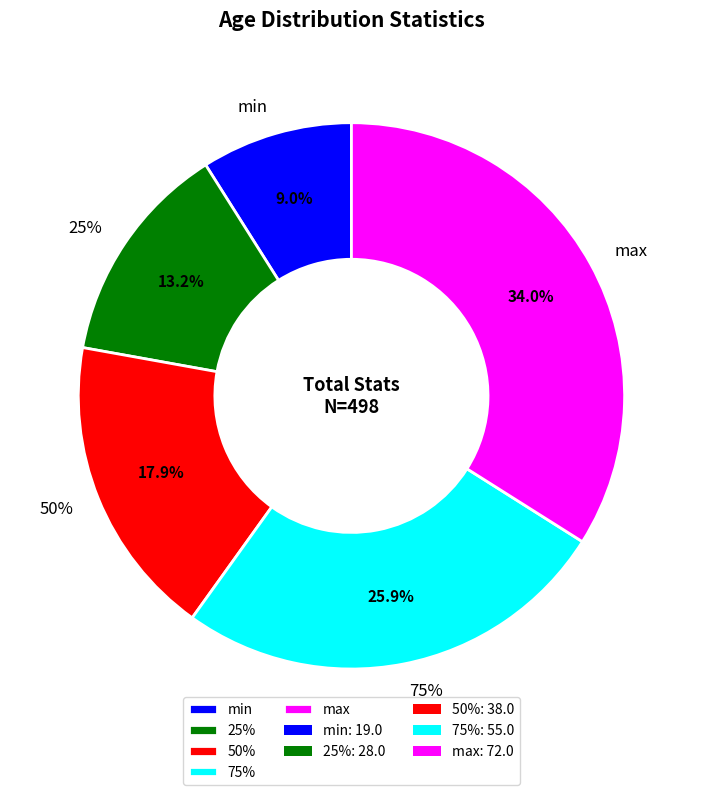

The 75% slice represents 19% of the pie. True or false?

False